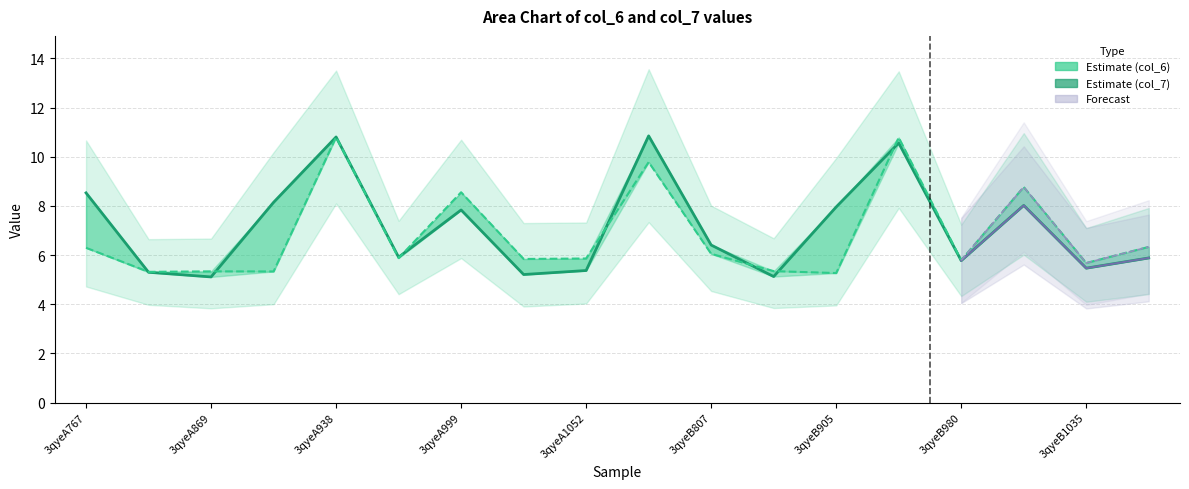

What is the difference between the maximum and minimum values in the col_6 series?

5.7